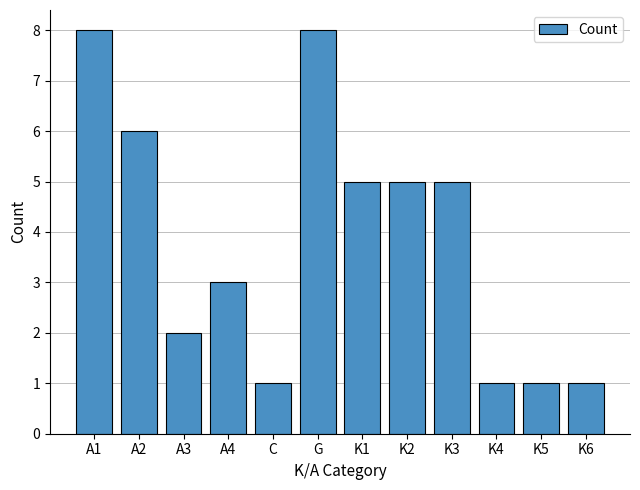

What is the average value?

4